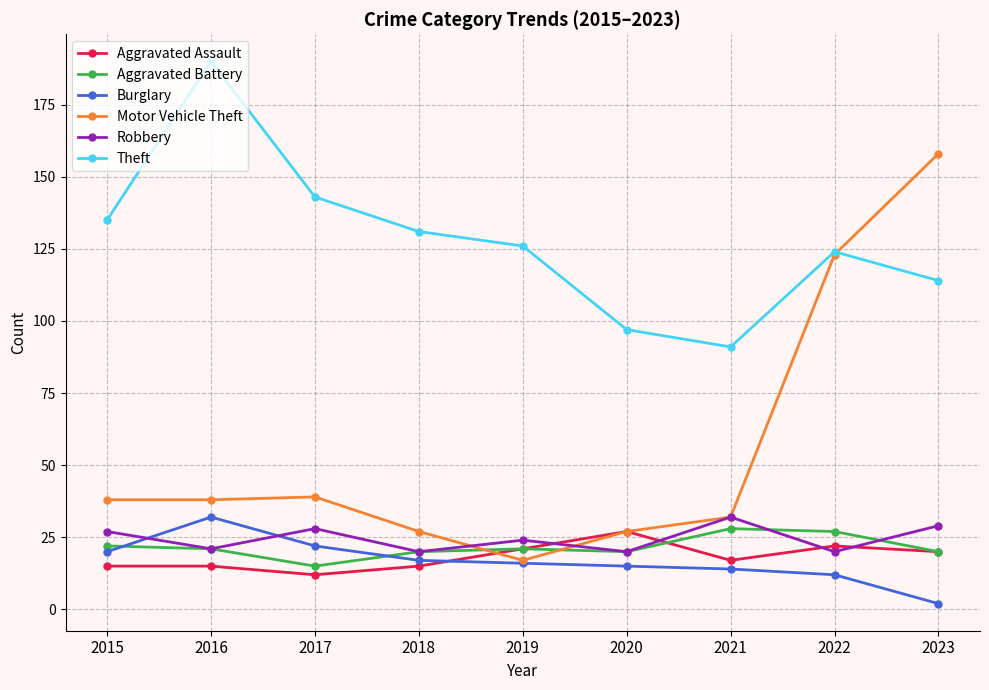

What is the lowest value of the Motor Vehicle Theft series?

17